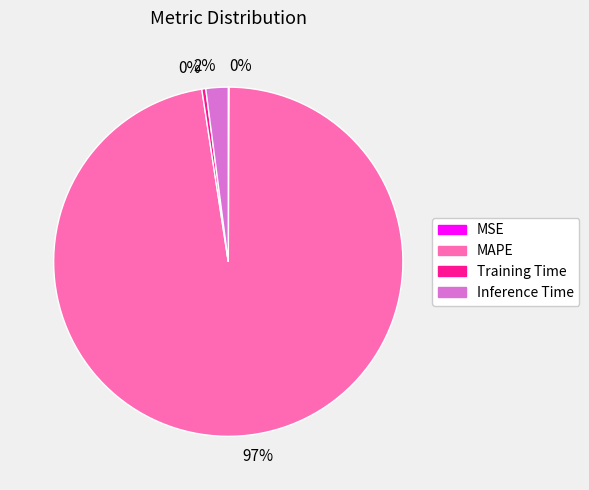

Does MAPE account for over 50% of the chart?

Yes